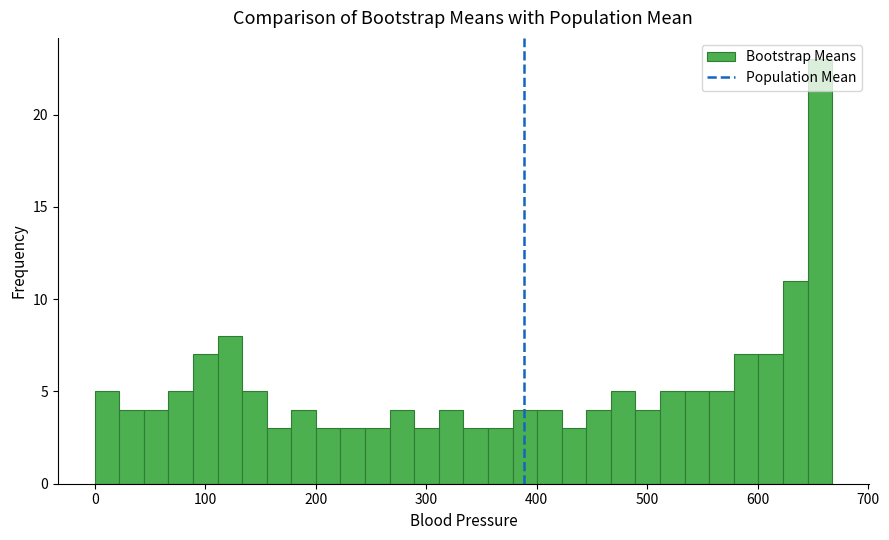

Read against the x-axis, roughly where is the centre of the tallest bar?

660